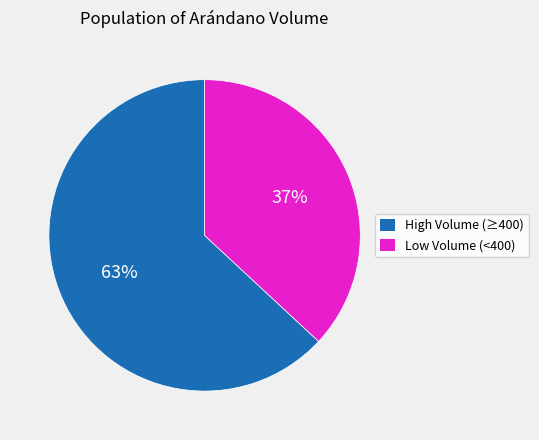

What is the largest slice in the pie chart?

High Volume (≥400)